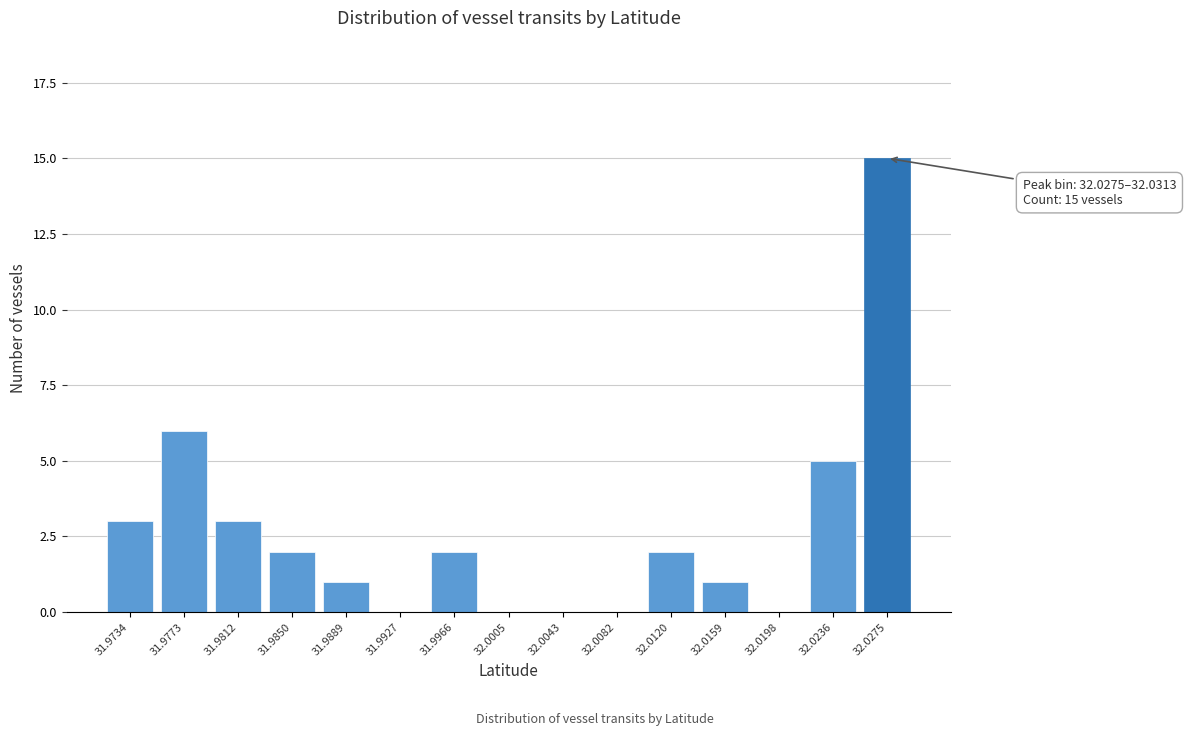

Reading left to right, what are all the values shown in this chart?

31.9734=3	31.9773=6	31.9812=3	31.9850=2	31.9889=1	31.9927=0	31.9966=2	32.0005=0	32.0043=0	32.0082=0	32.0120=2	32.0159=1	32.0198=0	32.0236=5	32.0275=15